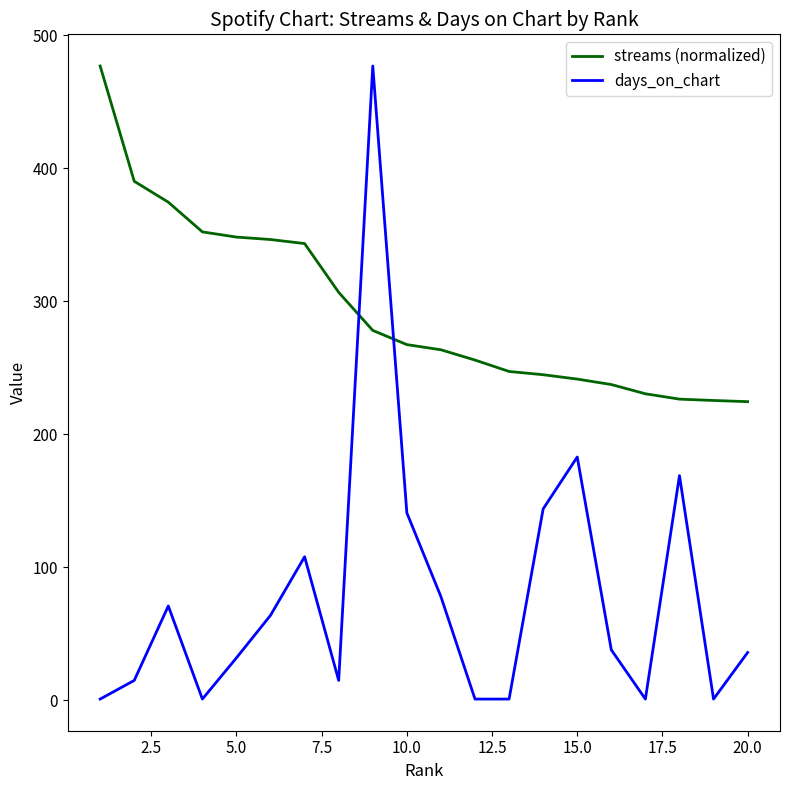

What is the minimum value for streams (normalized)?

224.6